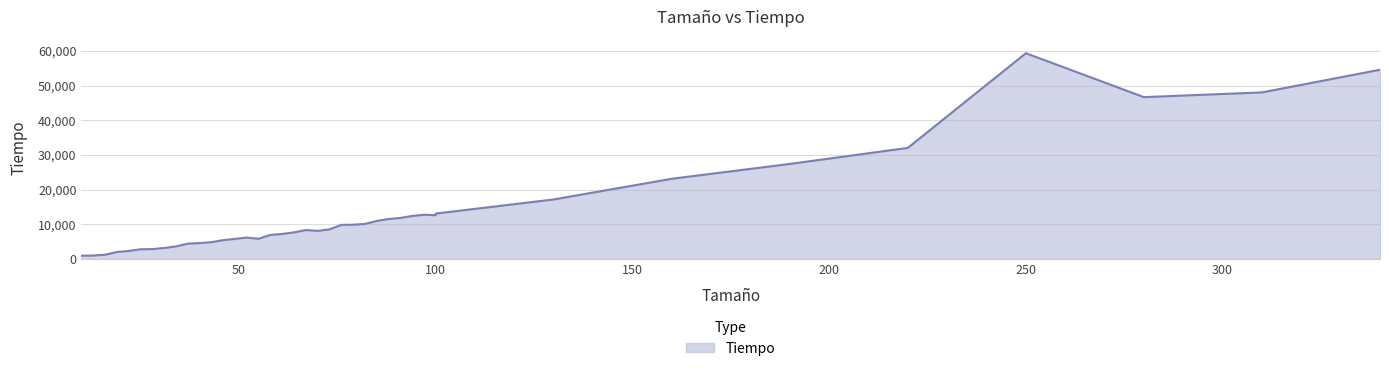

What is the sum of all values?

527789